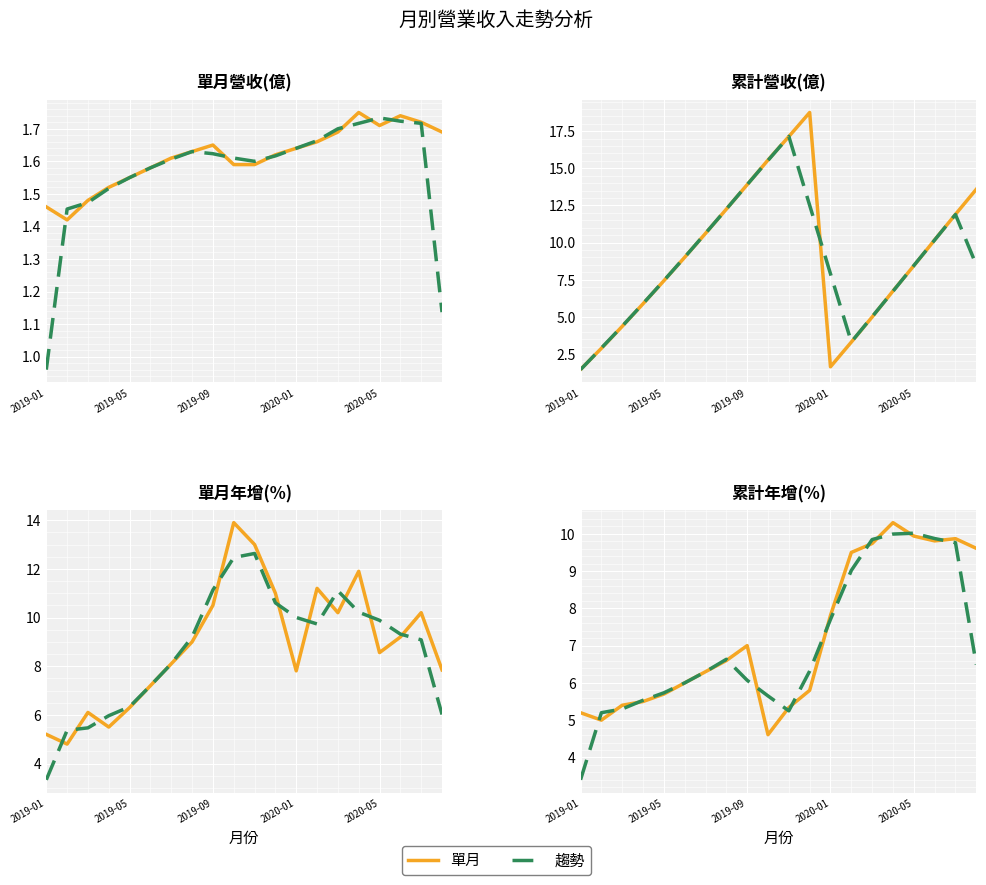

Reading left to right, list all the values displayed in this chart.

單月營收(億): 1.5	1.4	1.5	1.5	1.6	1.6	1.6	1.6	1.6	1.6	1.6	1.6	1.6	1.7	1.7	1.8	1.7	1.7	1.7	1.7
累計營收(億): 1.5	2.9	4.4	5.9	7.4	9.0	10.6	12.2	13.9	15.6	17.1	18.8	1.6	3.3	5.0	6.7	8.4	10.2	11.9	13.6
單月年增(%): 5.2	4.8	6.1	5.5	6.3	7.2	8.1	9.0	10.5	13.9	13.0	11.0	7.8	11.2	10.2	11.9	8.6	9.2	10.2	7.8
累計年增(%): 5.2	5.0	5.4	5.5	5.7	6.0	6.3	6.6	7.0	4.6	5.3	5.8	7.8	9.5	9.7	10.3	9.9	9.8	9.9	9.6